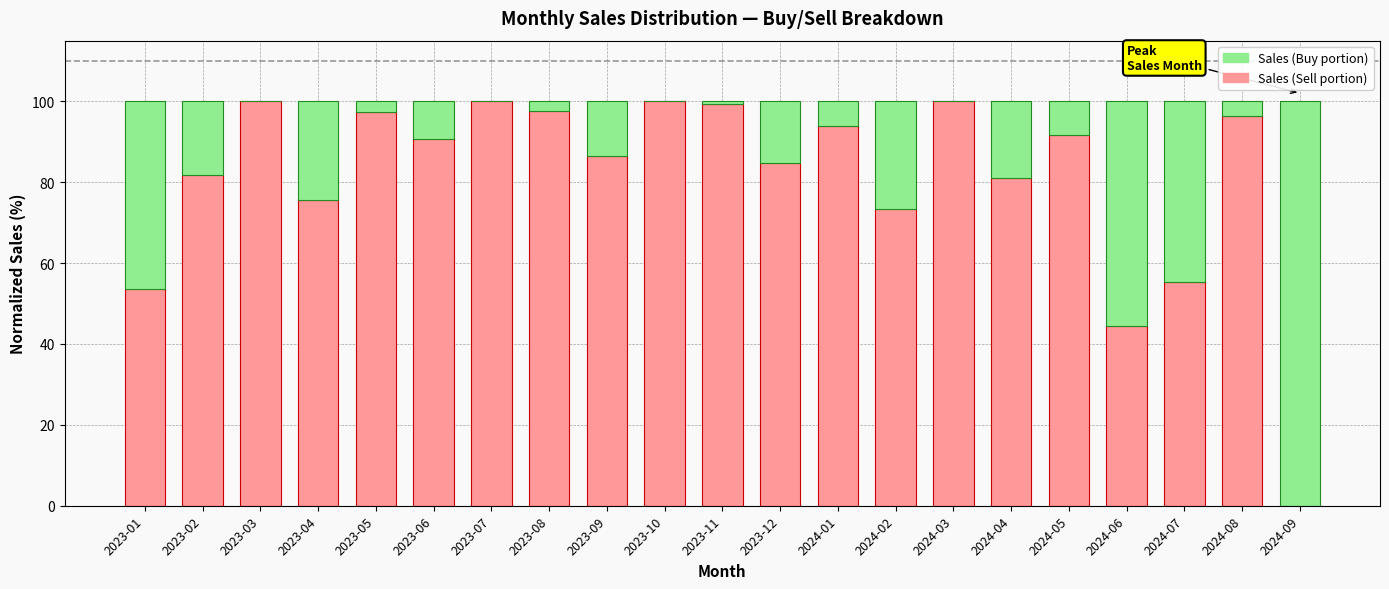

The value of Sales (Sell portion) at 2024-03 is 178.7. True or false?

False